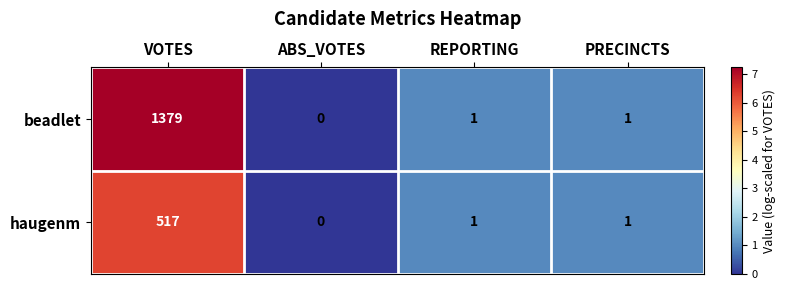

True or false: beadlet has a value of 0 at REPORTING.

False